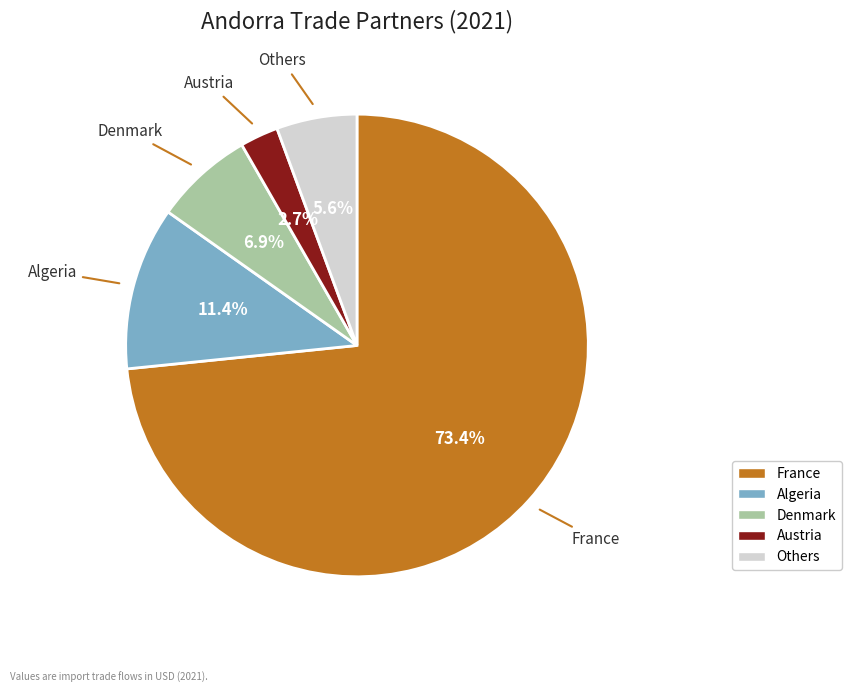

Is there any slice that represents more than half of the pie?

Yes